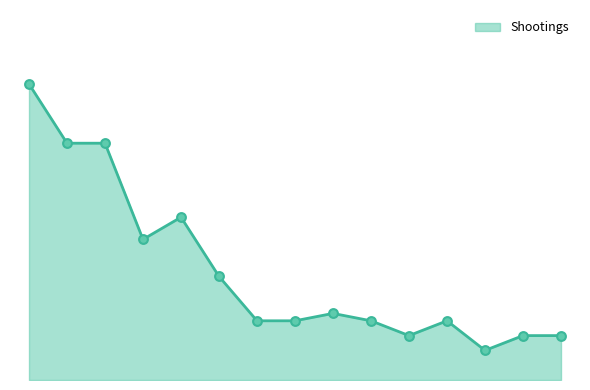

Does the chart have visible grid lines?

No